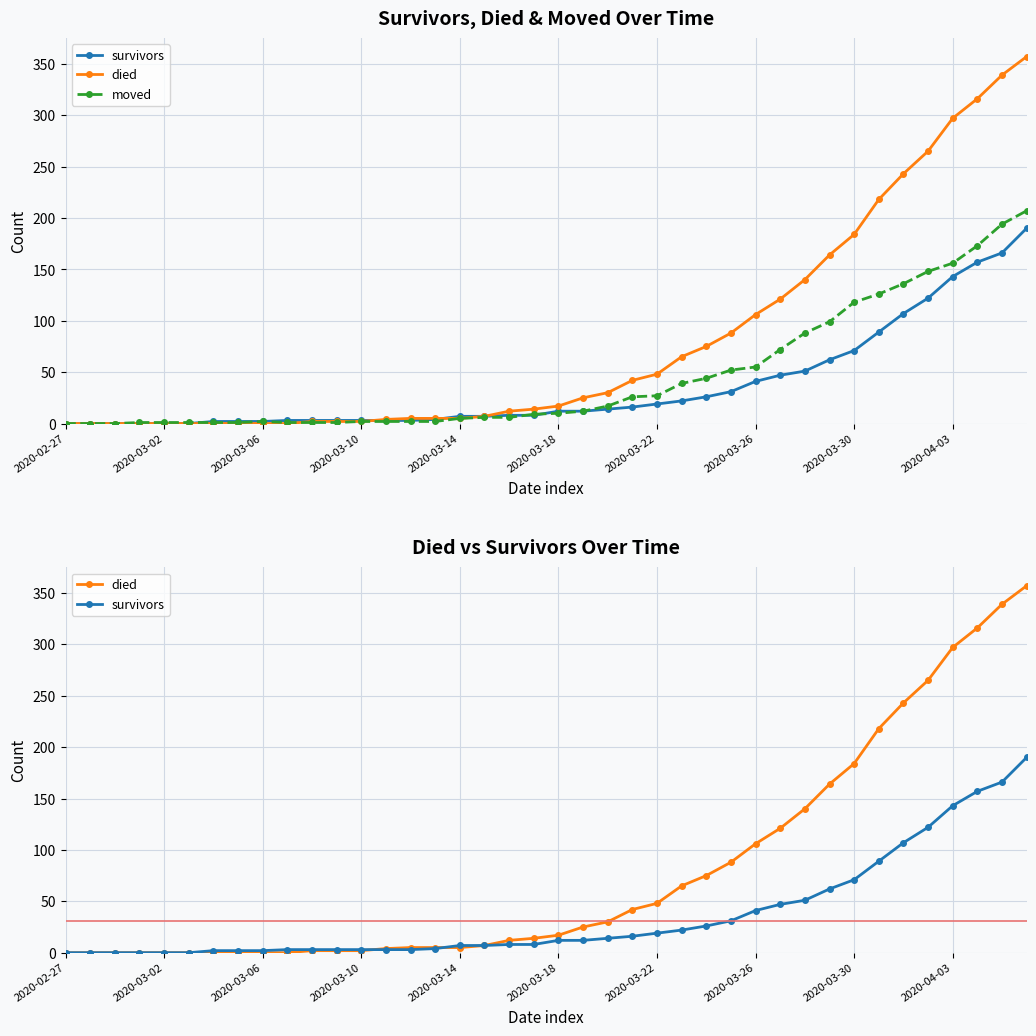

Which category has the lowest value in the died series?

2020-02-27